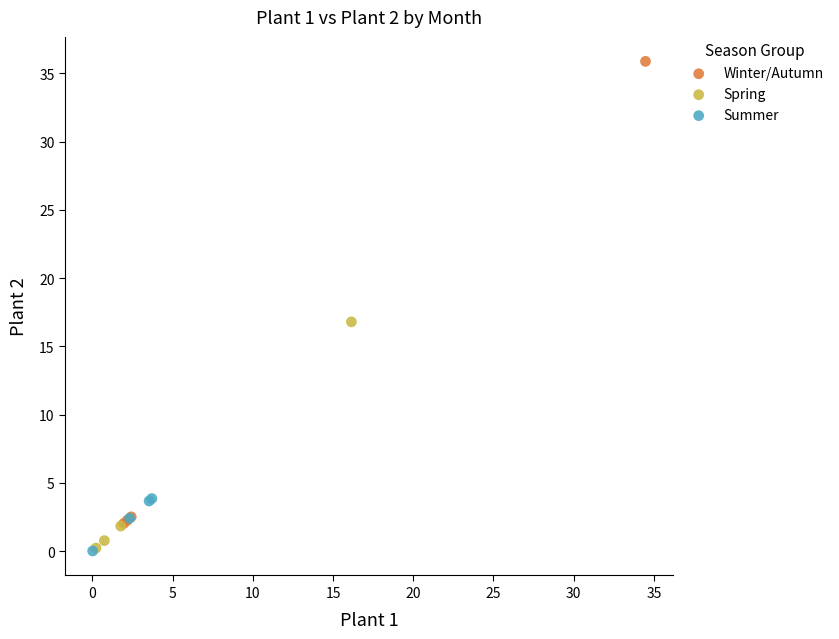

Which series contains the highest Y value?

Winter/Autumn